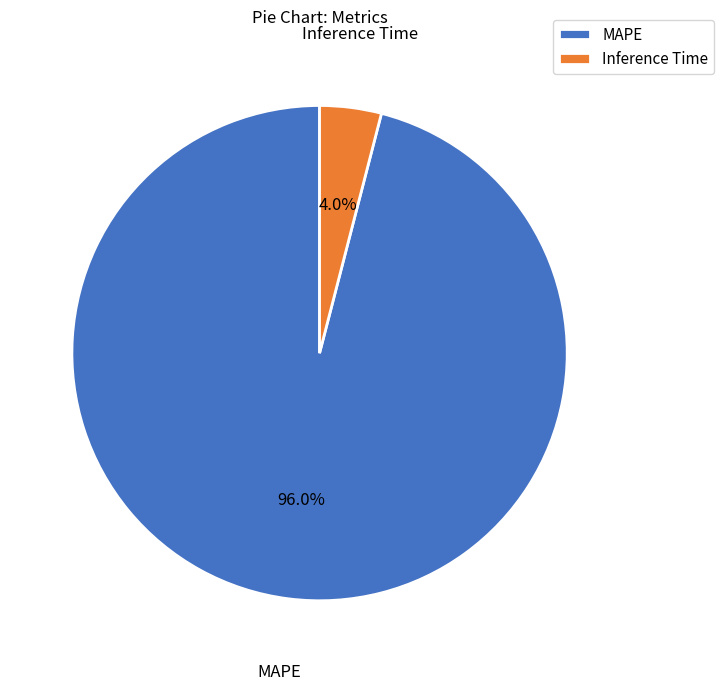

The Inference Time slice represents 13% of the pie. True or false?

False